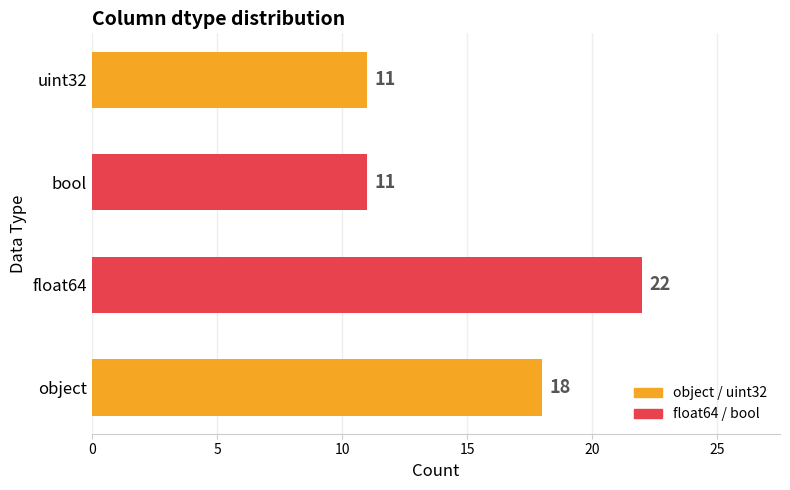

What is the sum of all values?

62